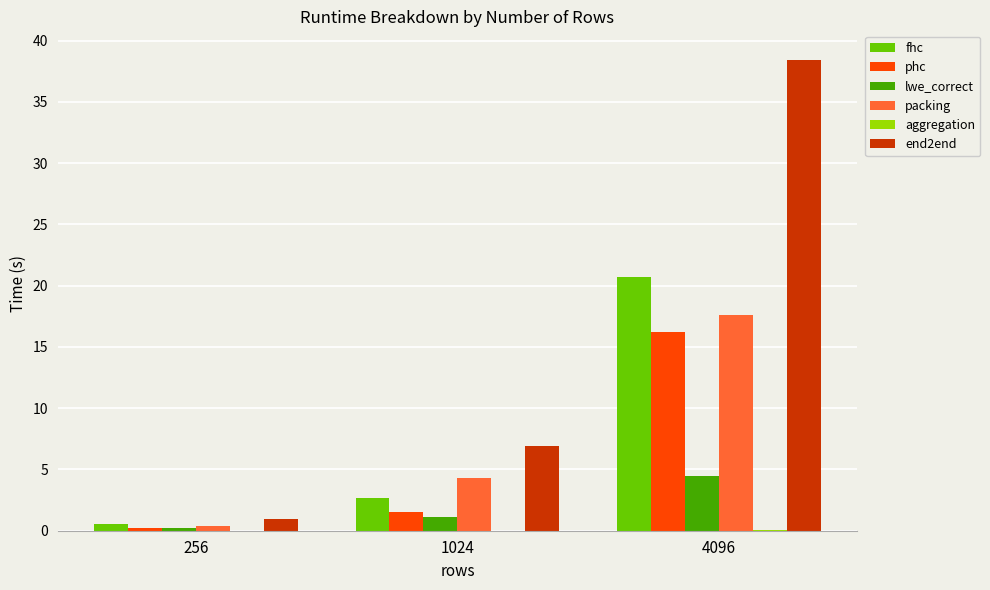

How many data points in packing are above 4?

2